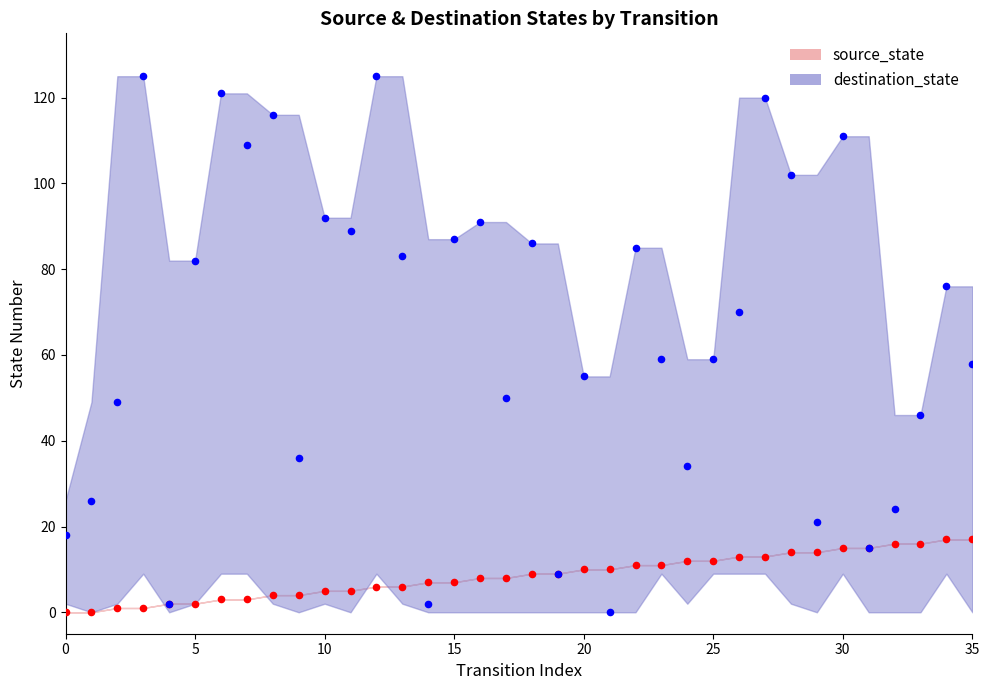

Which series contains the highest Y value?

destination_state